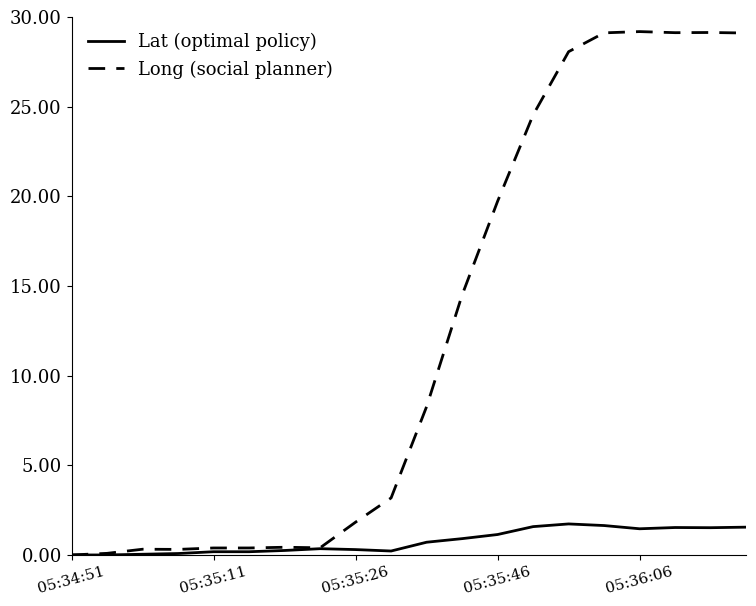

Which series has the largest total across all categories?

Long (social planner)